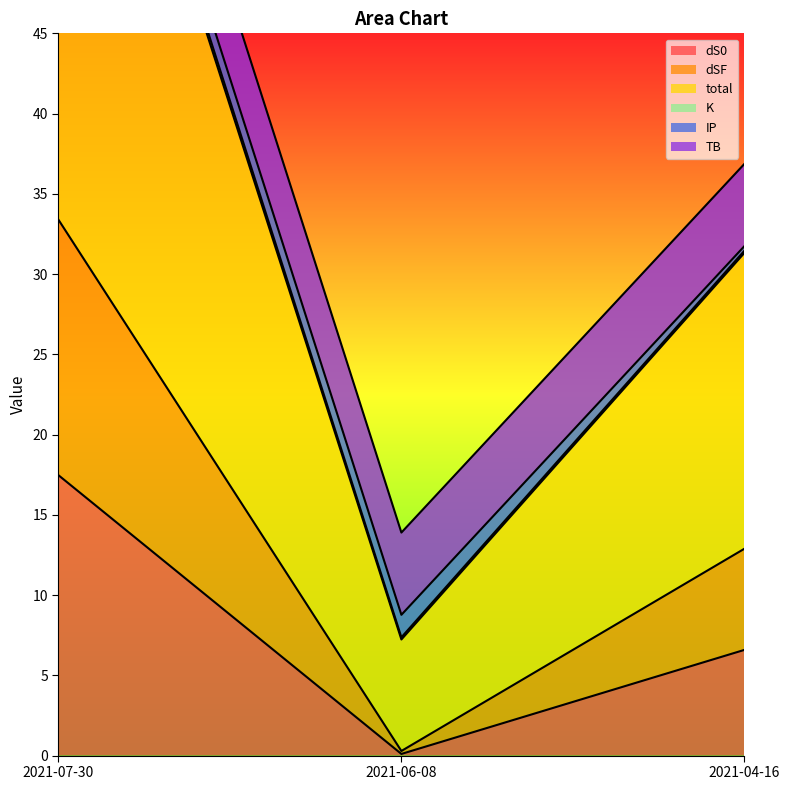

At how many categories does at least one series exceed 41?

1